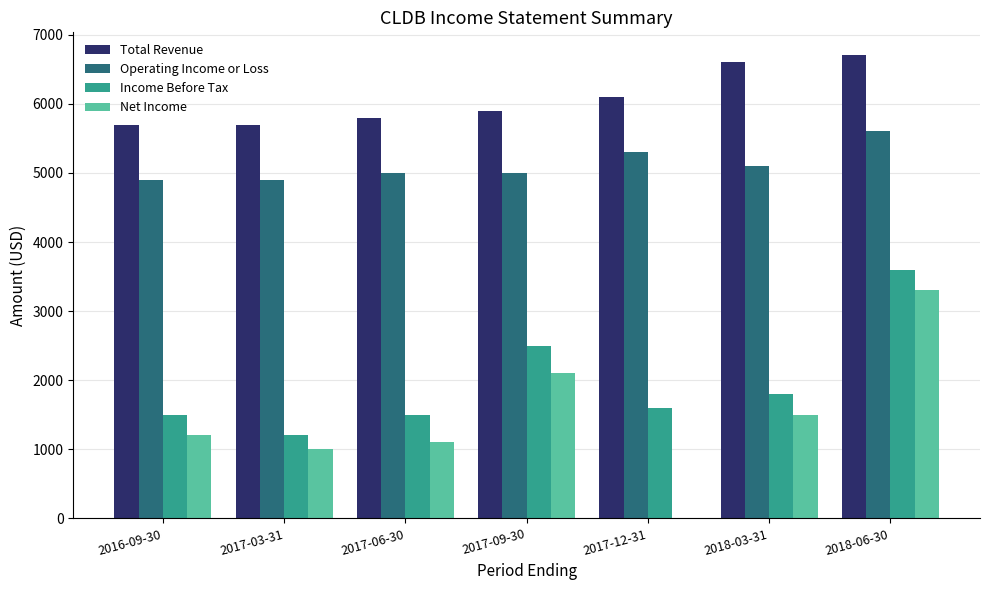

True or false: Operating Income or Loss has a value of 8458 at 2018-03-31.

False